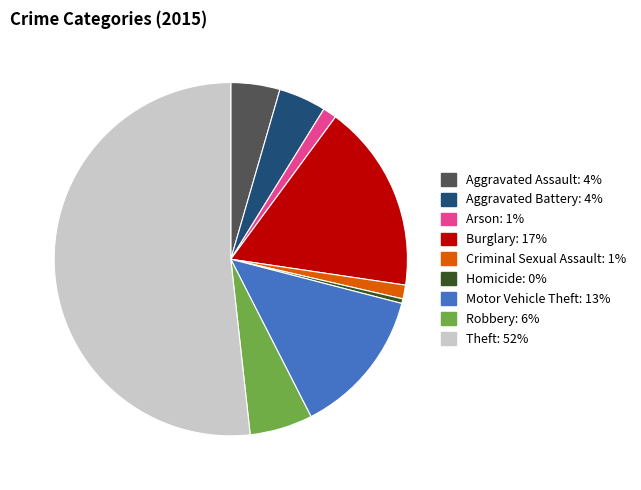

Do Aggravated Battery: 4% and Burglary: 17% together represent more than half of the pie?

No